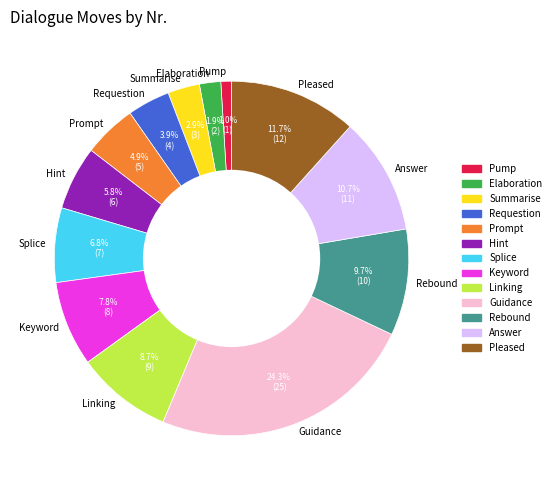

What percentage do Pump and Splice together represent?

7.8%